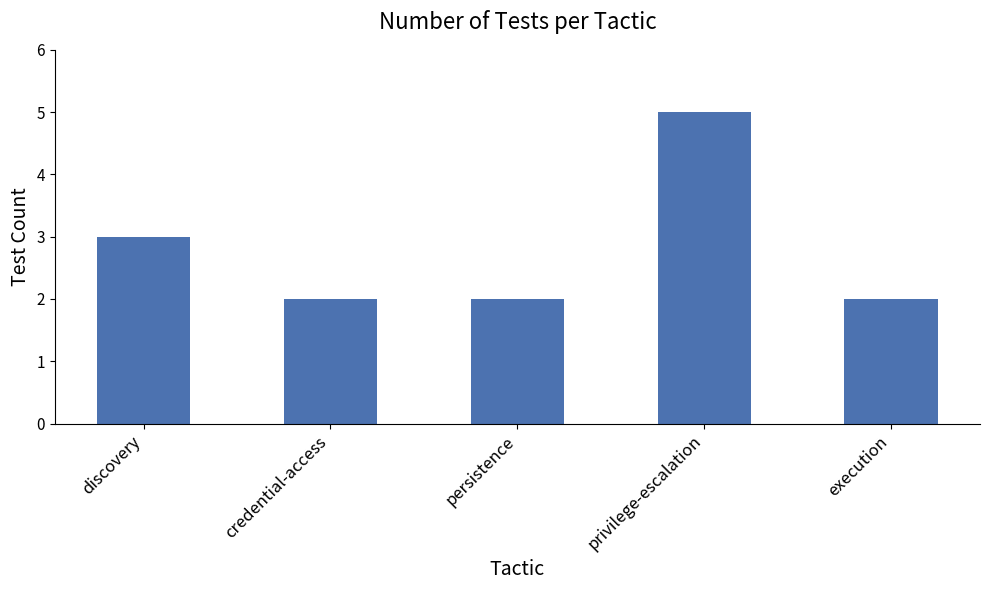

What is the label of the 5th bar from the left?

execution